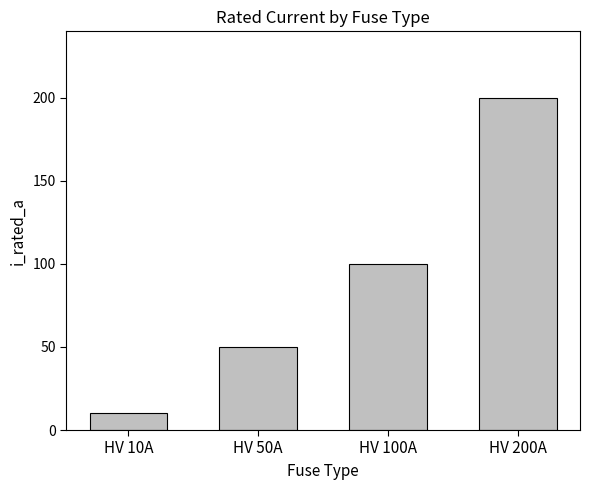

What is the greatest value displayed?

200